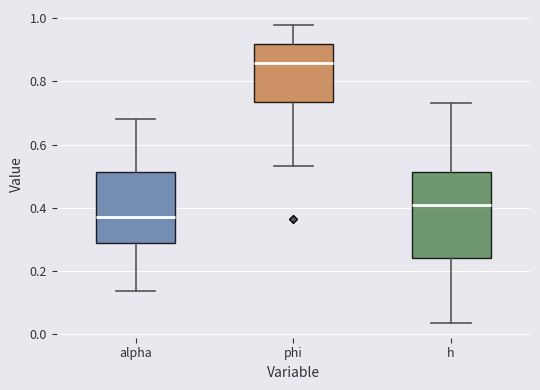

Reading left to right, read every box against the y-axis: the position of its median line, the range the box covers, and the ends of its whiskers. The values are not printed on the chart, so give them approximately, as read against the axis.

alpha: median 0.38, box 0.30 to 0.52, whiskers 0.14 to 0.68
phi: median 0.86, box 0.74 to 0.92, whiskers 0.54 to 0.98
h: median 0.40, box 0.24 to 0.52, whiskers 0.04 to 0.74